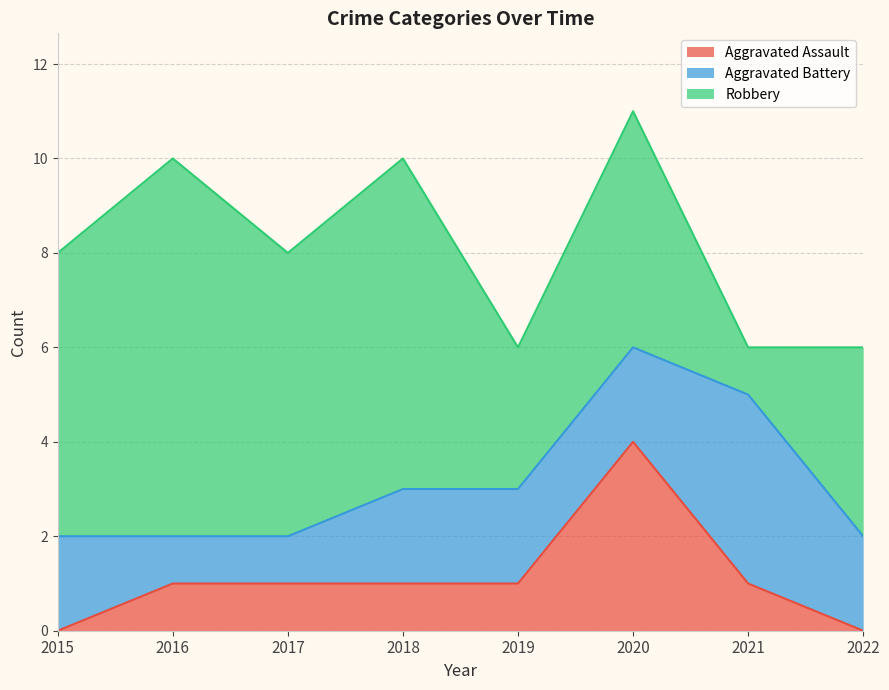

Rank the series by their maximum value, from lowest to highest.

Aggravated Assault, Aggravated Battery, Robbery